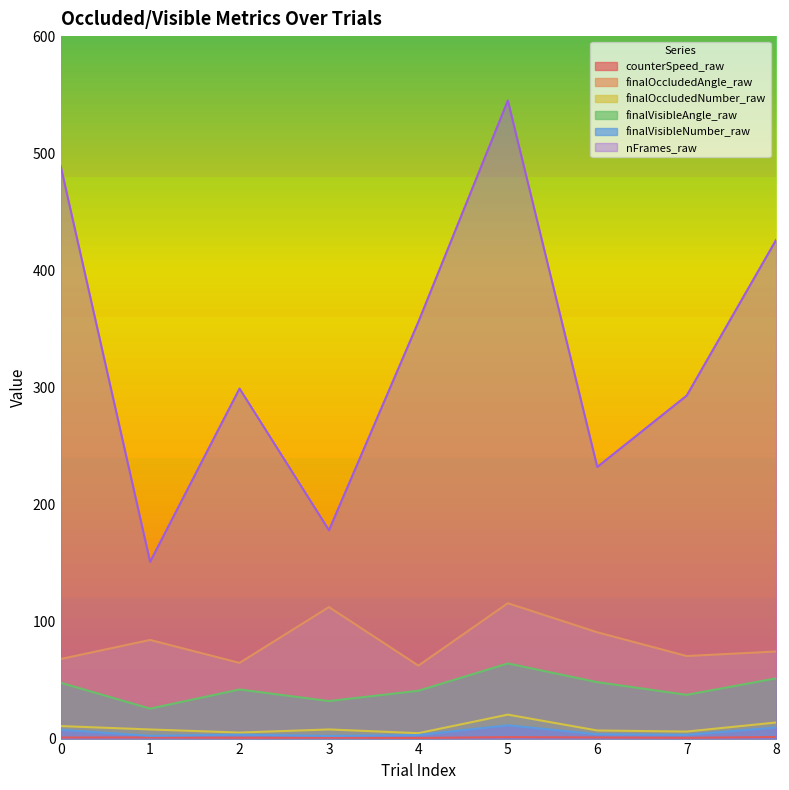

What is the value of the counterSpeed_raw point at the 3rd from the left?

0.7